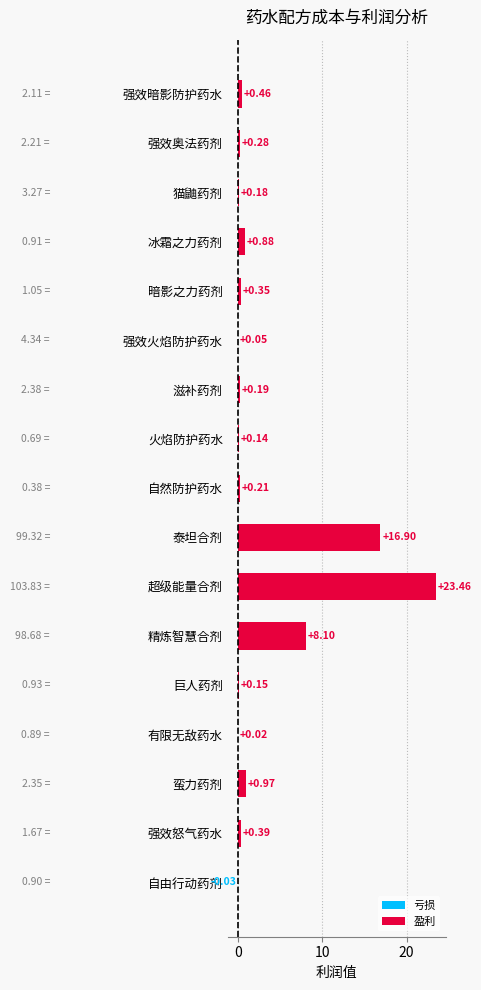

Are the bars horizontal?

Yes